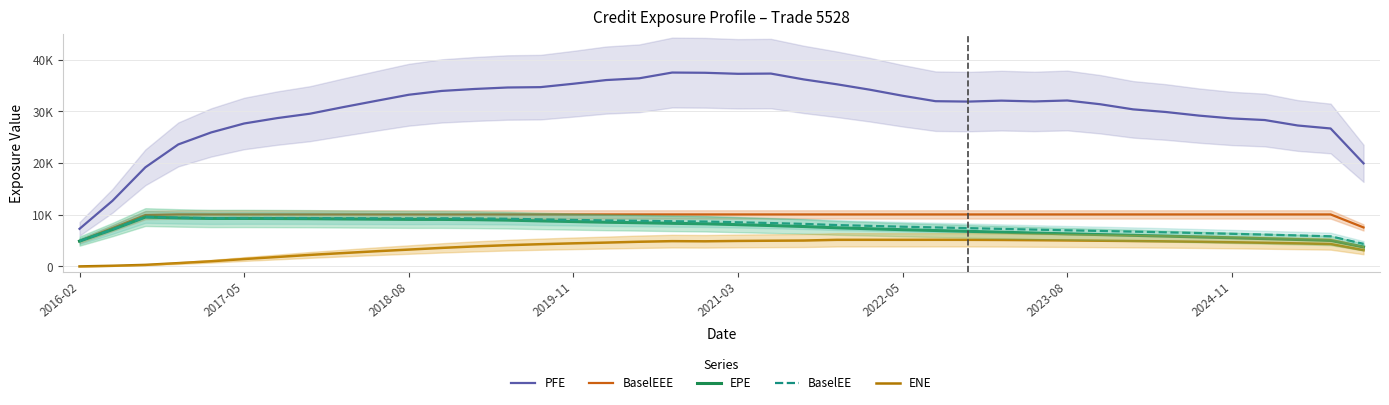

True or false: EPE and BaselEEE intersect in this chart.

False